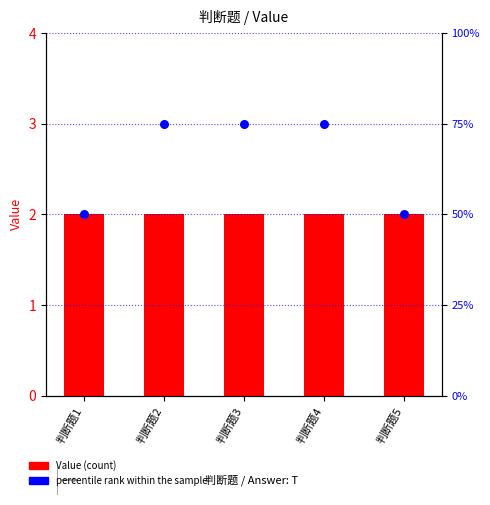

Which series reaches the minimum Y coordinate?

Value